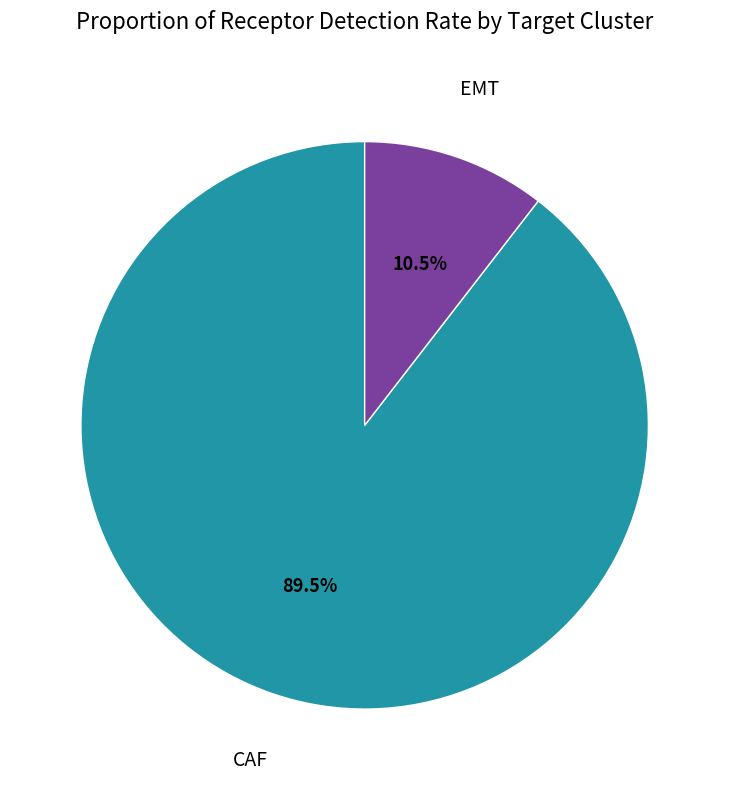

Which has a higher value, EMT or CAF?

CAF